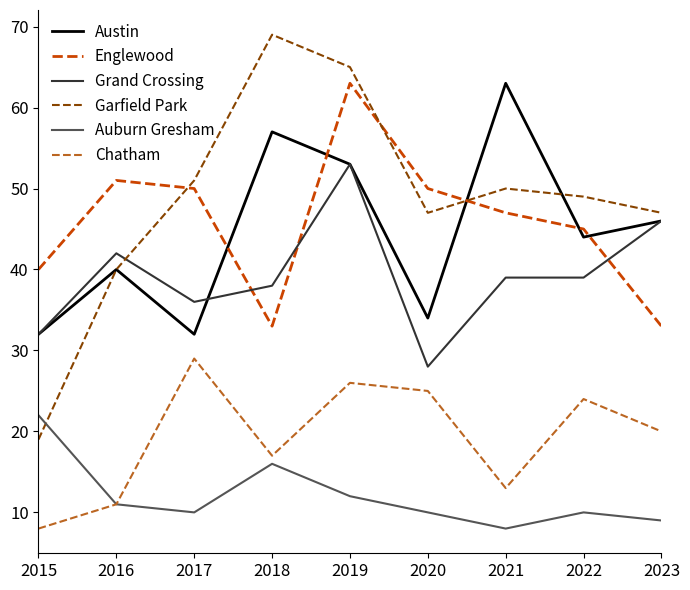

Does the chart display data point markers on the line(s)?

No